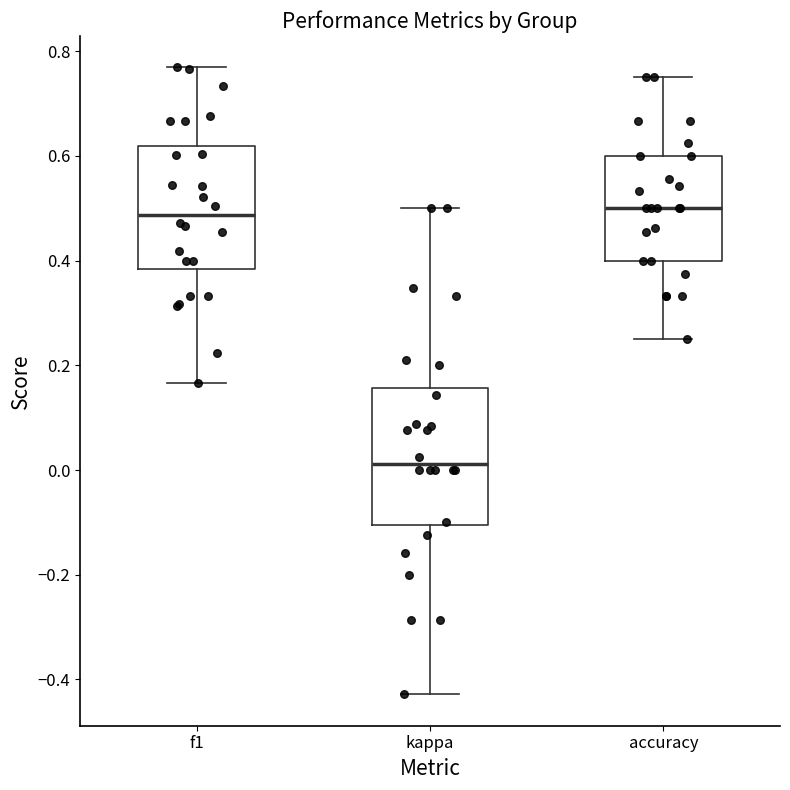

Reading left to right, transcribe this box plot: for each box, give where its median line is, the range the box spans, and where its two whiskers end, as read against the y-axis. The values are not printed on the chart, so give them approximately, as read against the axis.

f1: median 0.48, box 0.38 to 0.62, whiskers 0.16 to 0.76
kappa: median 0.02, box -0.10 to 0.16, whiskers -0.42 to 0.50
accuracy: median 0.50, box 0.40 to 0.60, whiskers 0.26 to 0.76